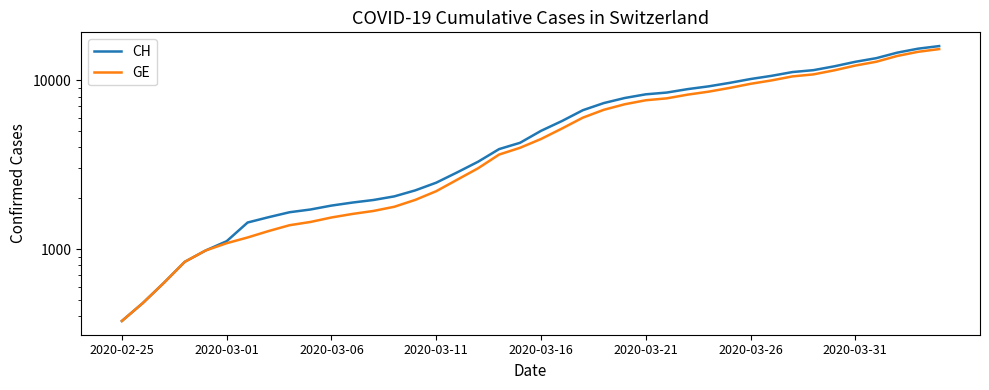

Is it true that GE equals 1760 at 17?

False